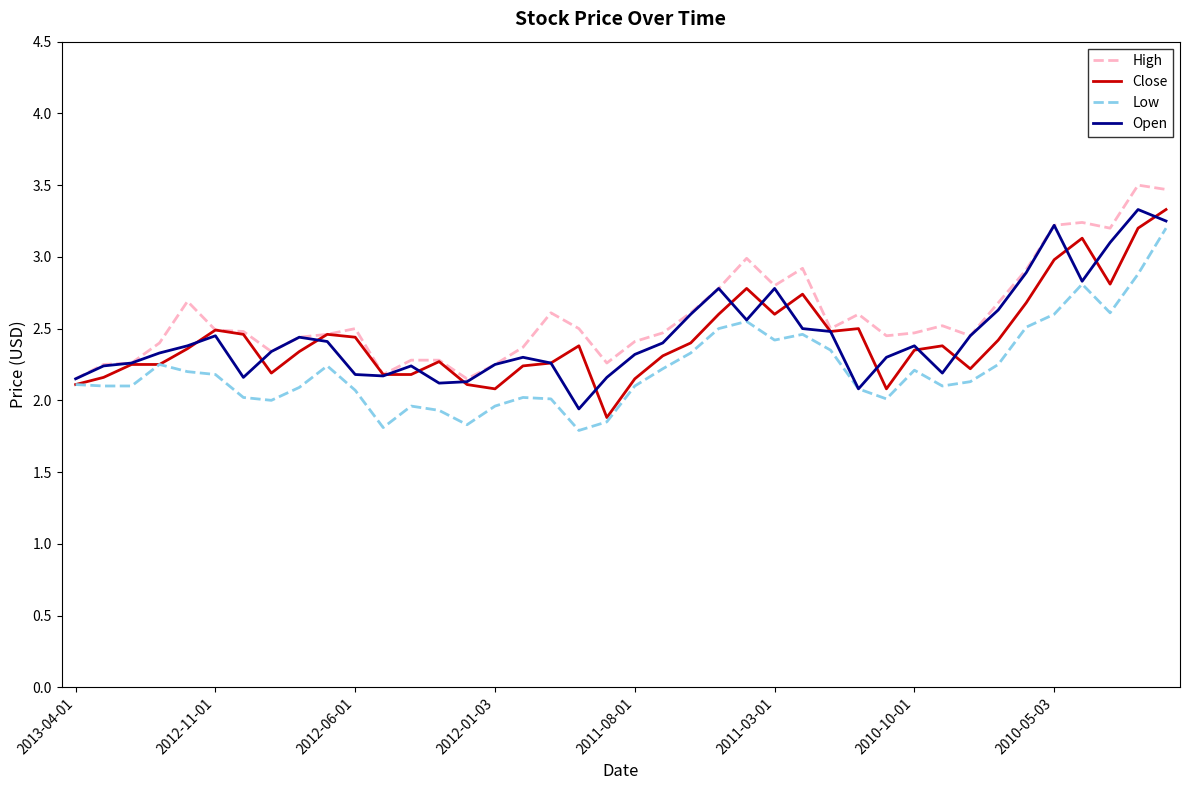

What is the difference between the maximum and minimum values in the Low series?

1.4